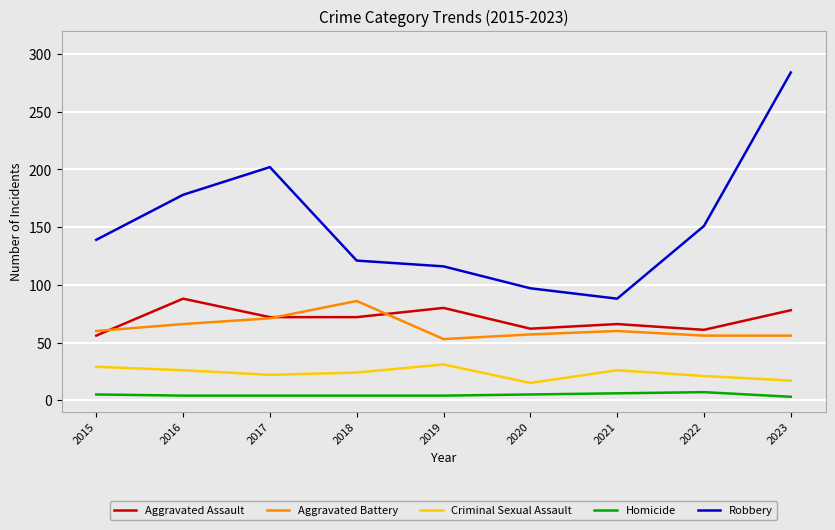

True or false: Criminal Sexual Assault and Aggravated Battery cross at least once.

False